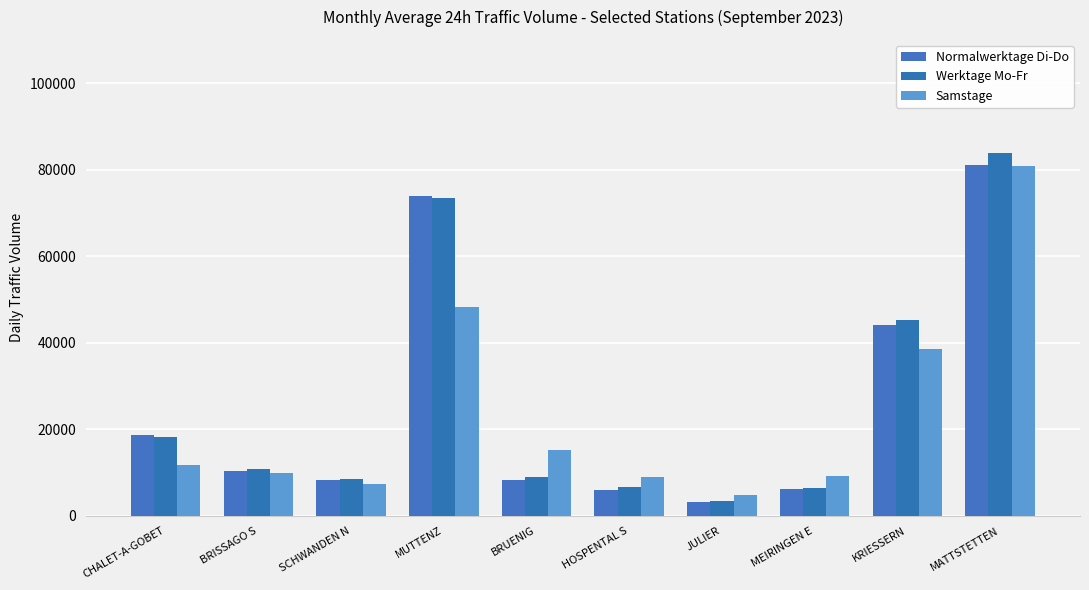

Reading right to left, transcribe all the data shown in this chart.

Normalwerktage Di-Do: 81192.5	44082.2	6110.5	3190.2	5933.4	8373.7	73861.2	8294.0	10458.2	18575.9
Werktage Mo-Fr: 83806.4	45161.8	6385.8	3452.0	6652.8	8994.2	73564.0	8457.1	10724.1	18187.4
Samstage: 80797.2	38656.8	9242.0	4861.0	8924.5	15110.2	48262.2	7225.5	9848.2	11626.5